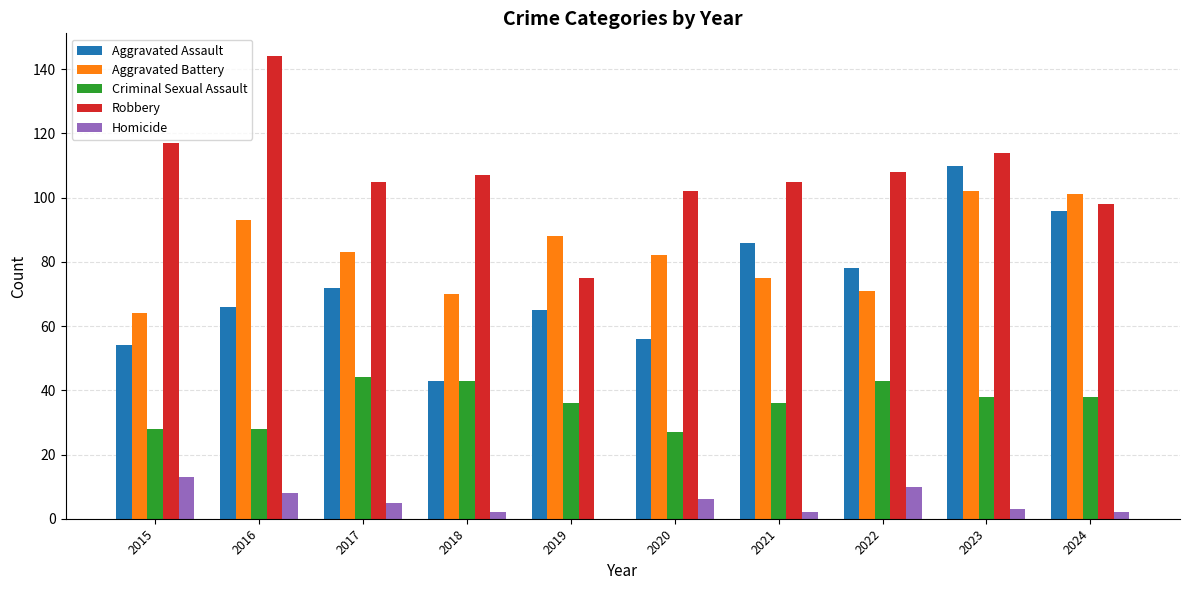

How many series are shown in this chart?

5